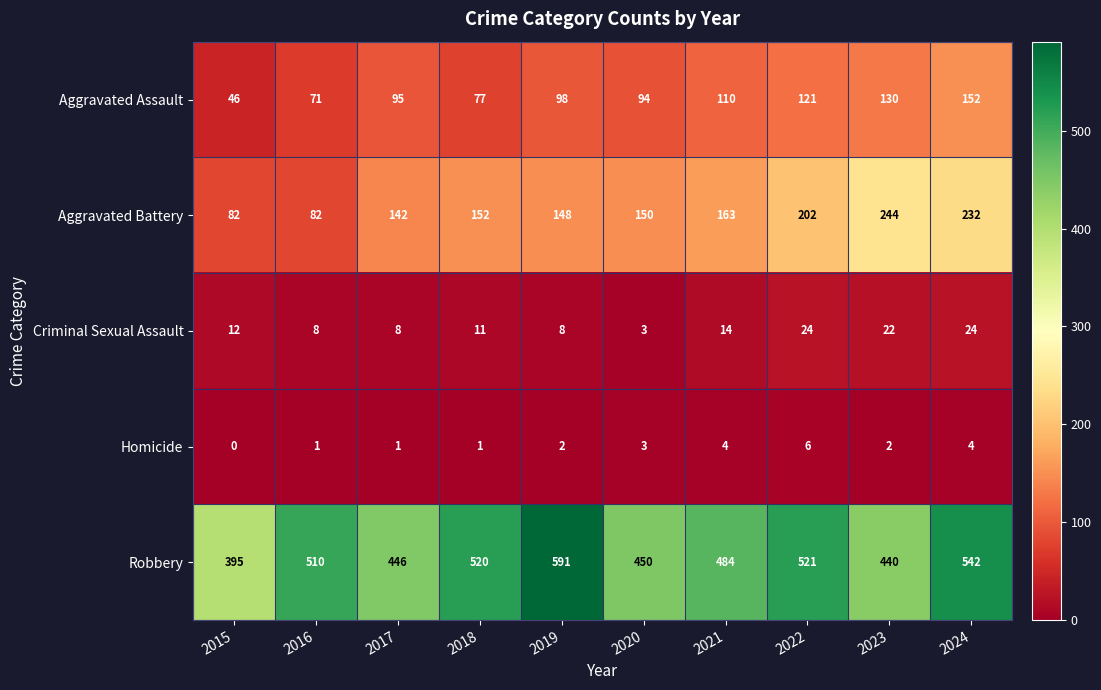

Which series changed the most between 2018 and 2019?

Robbery